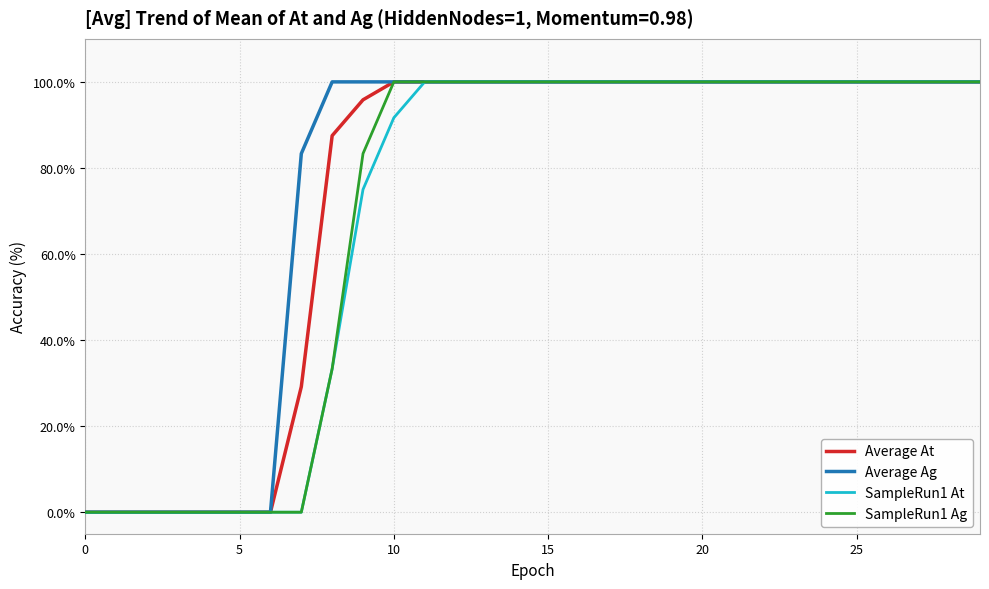

What is the maximum value shown in the chart?

100.0